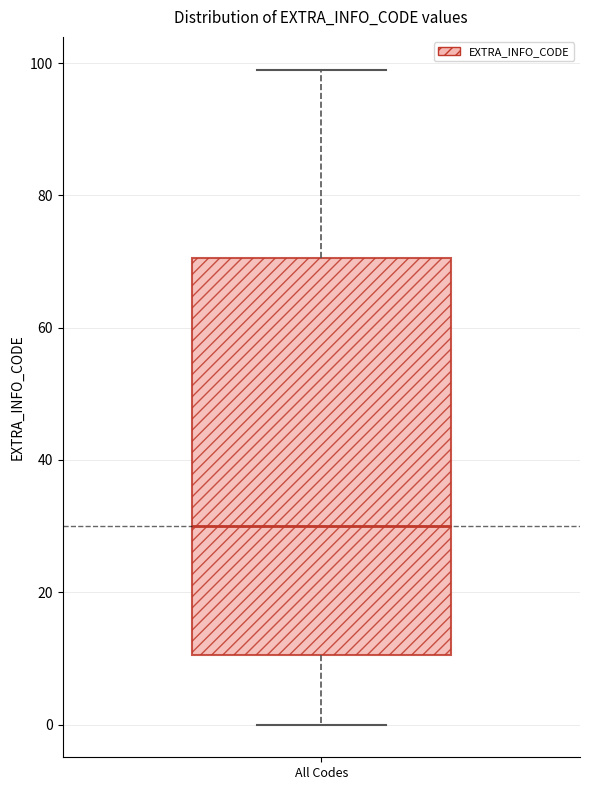

Read this box plot against the y-axis: the position of the median line, the range covered by the box, and the ends of both whiskers. The values are not printed on the chart, so give them approximately, as read against the axis.

median 30, box 10 to 70, whiskers 0 to 100